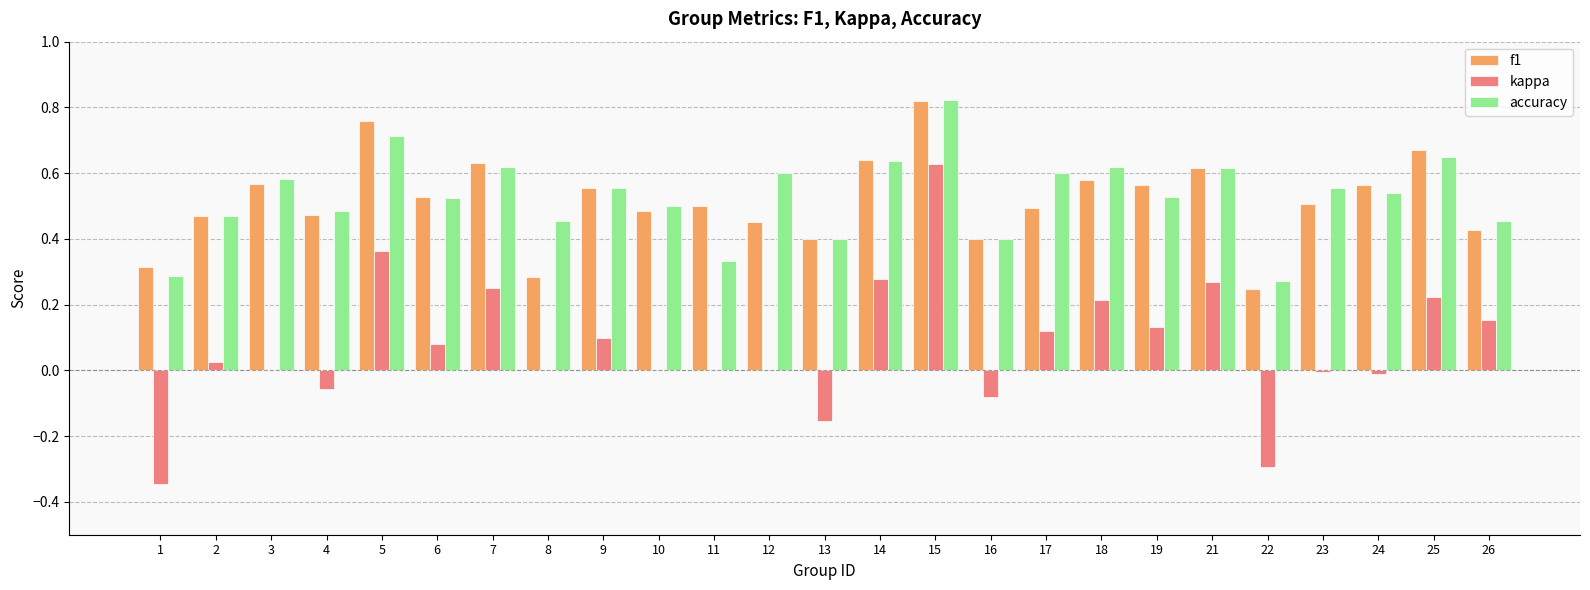

Which category has the highest value in the kappa series?

15